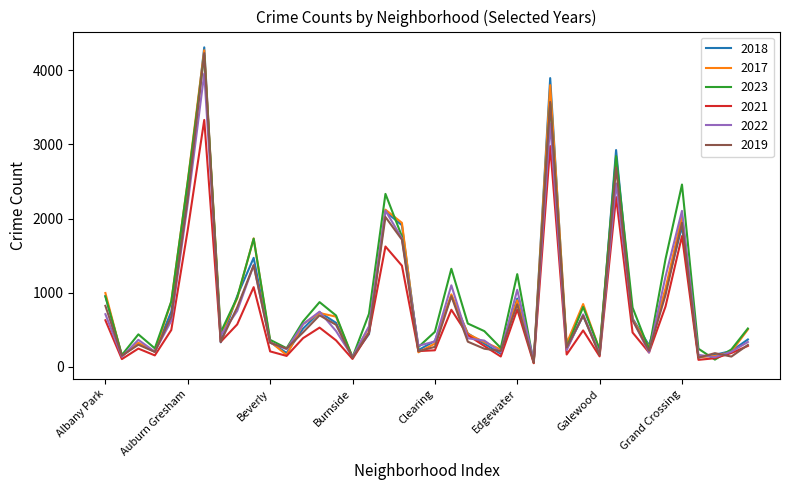

True or false: 2018 has more than 1 points higher than both neighbors.

True